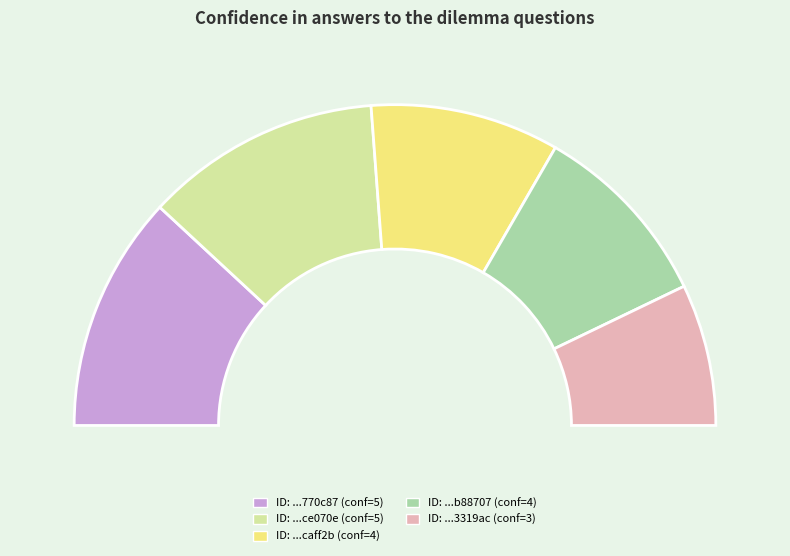

Which slice is the smallest?

5d49f28a3fefca00193319ac